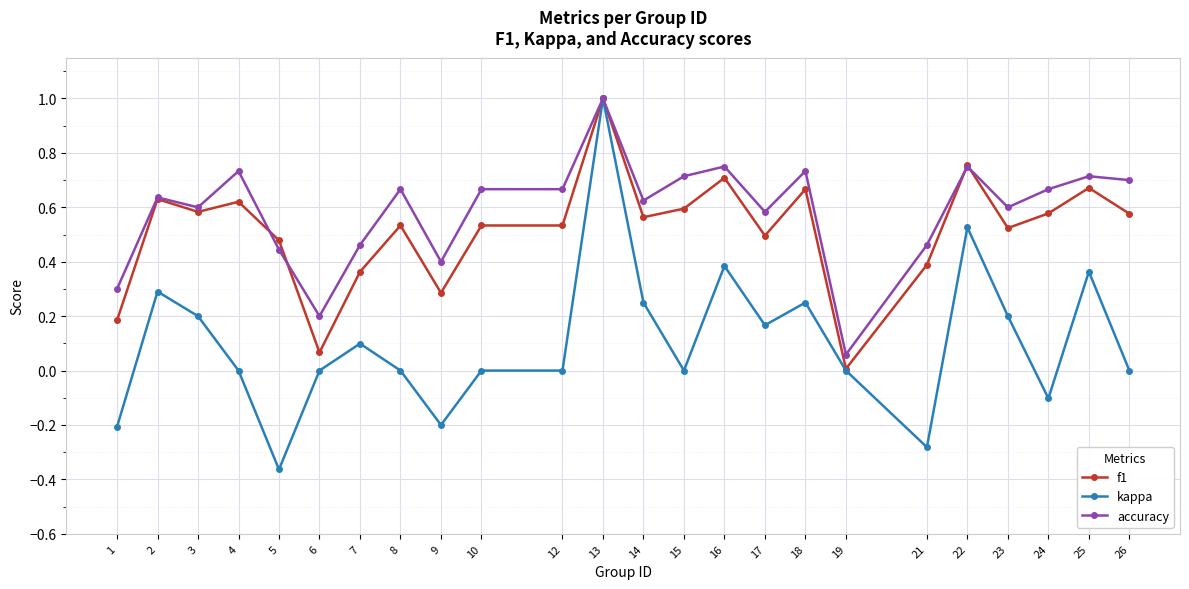

What are all the series names shown in the legend?

f1, kappa, accuracy